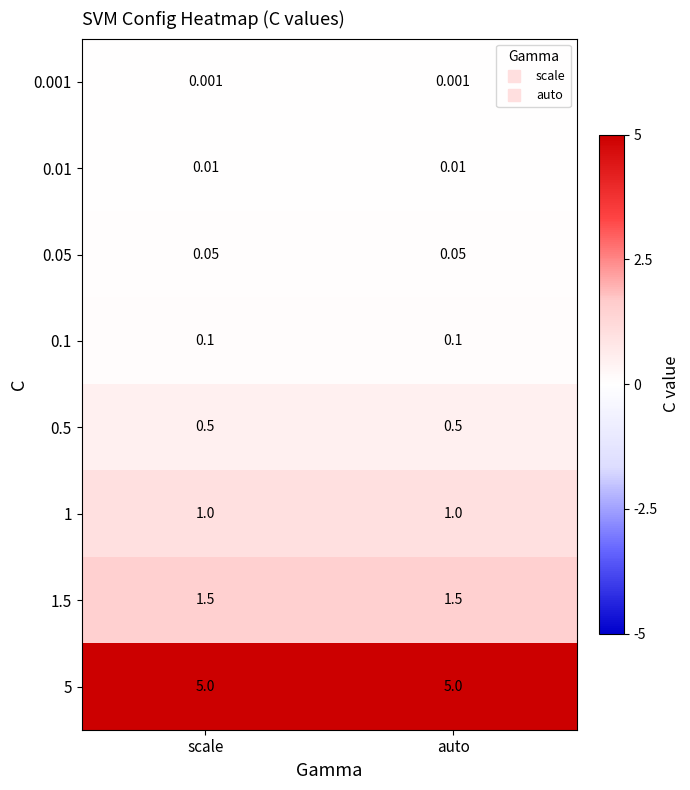

Is the value of 0.5 at auto greater than the value of 0.001 at scale?

Yes